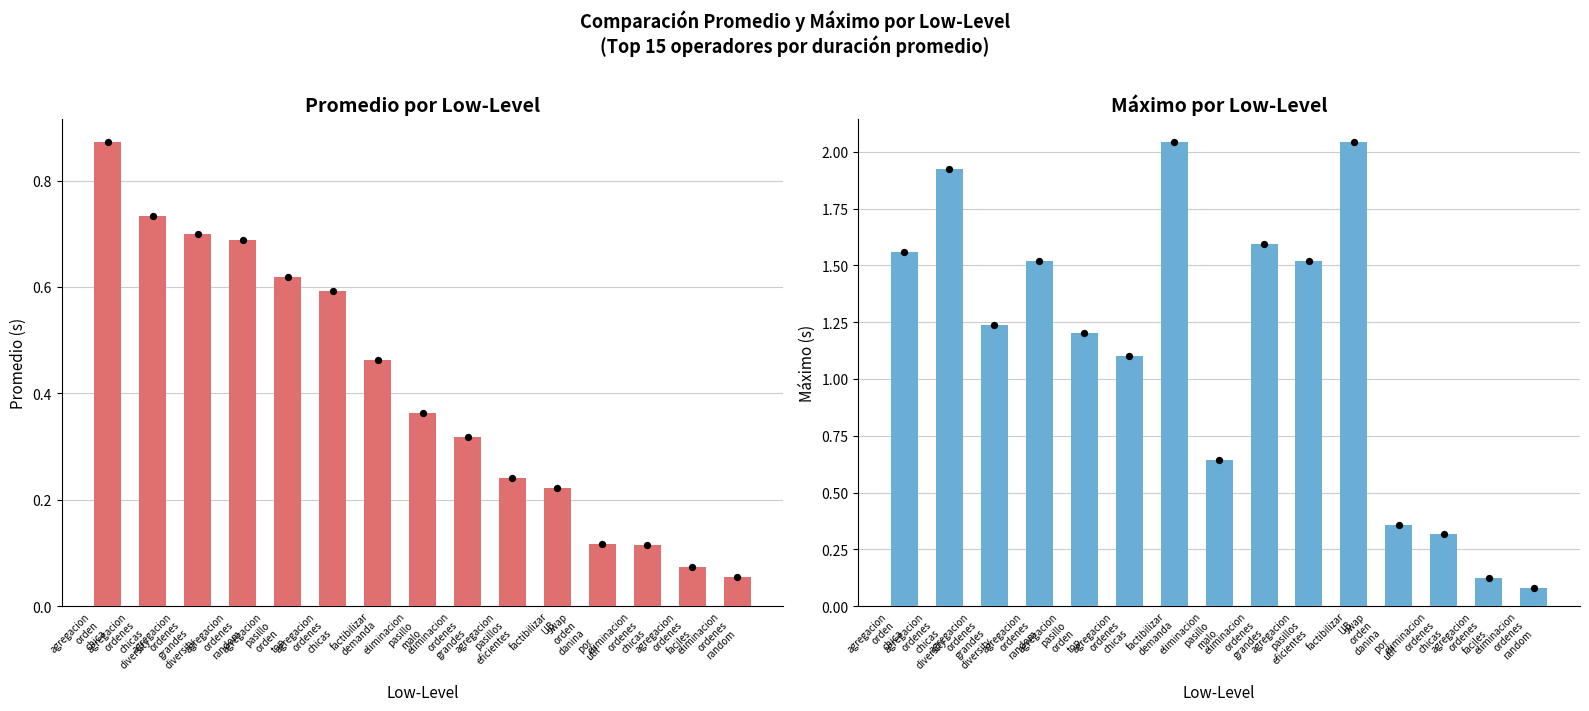

At how many categories does at least one series exceed 1?

10